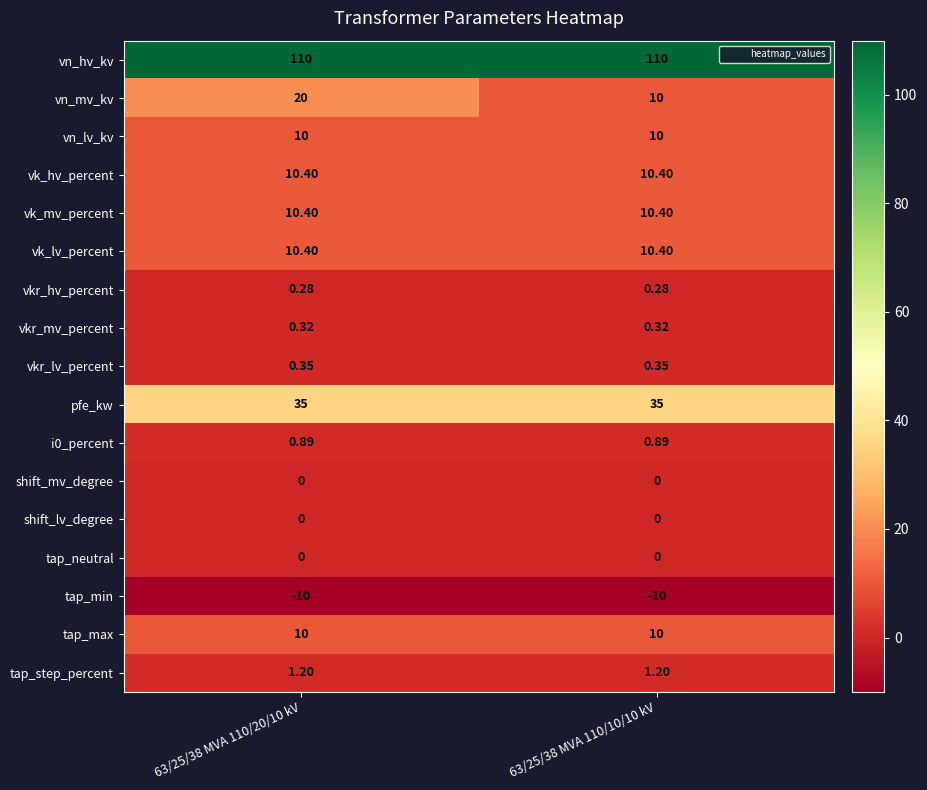

Between 63/25/38 MVA 110/20/10 kV and 63/25/38 MVA 110/10/10 kV, which series saw the biggest shift?

vn_mv_kv